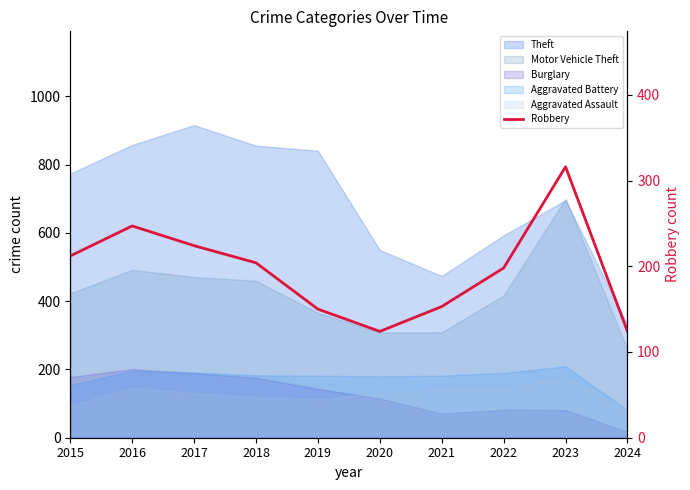

Which has a higher value, 2015 or 2022?

2015